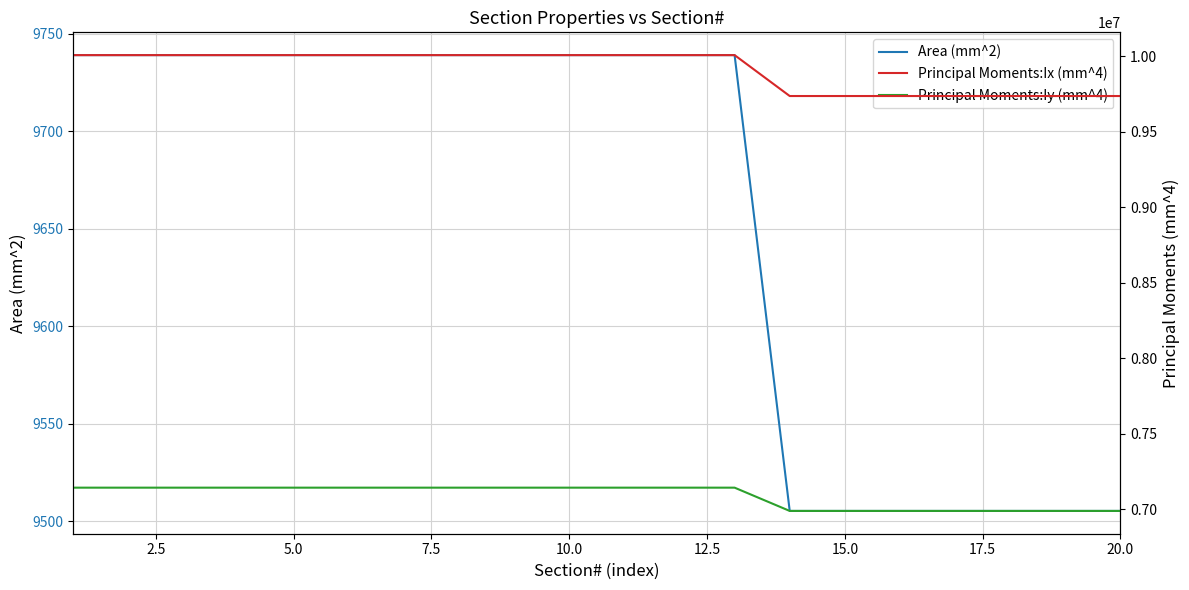

The Area (mm^2) series shows 9505.2 at 15.0. True or false?

True